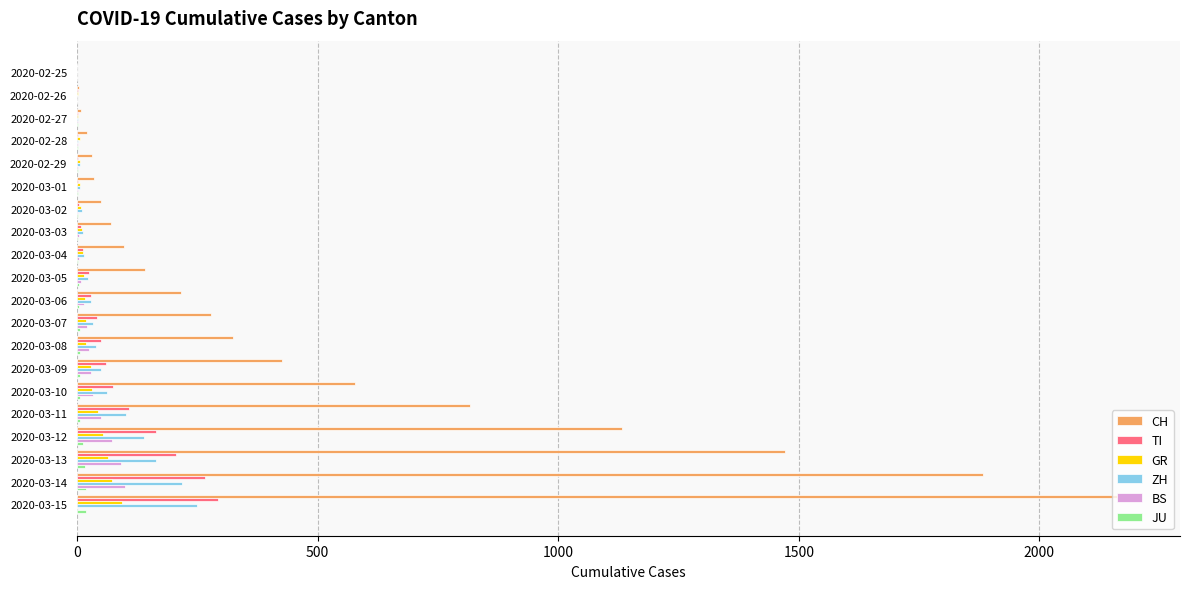

At which category is the sum across all series the highest?

2020-03-15